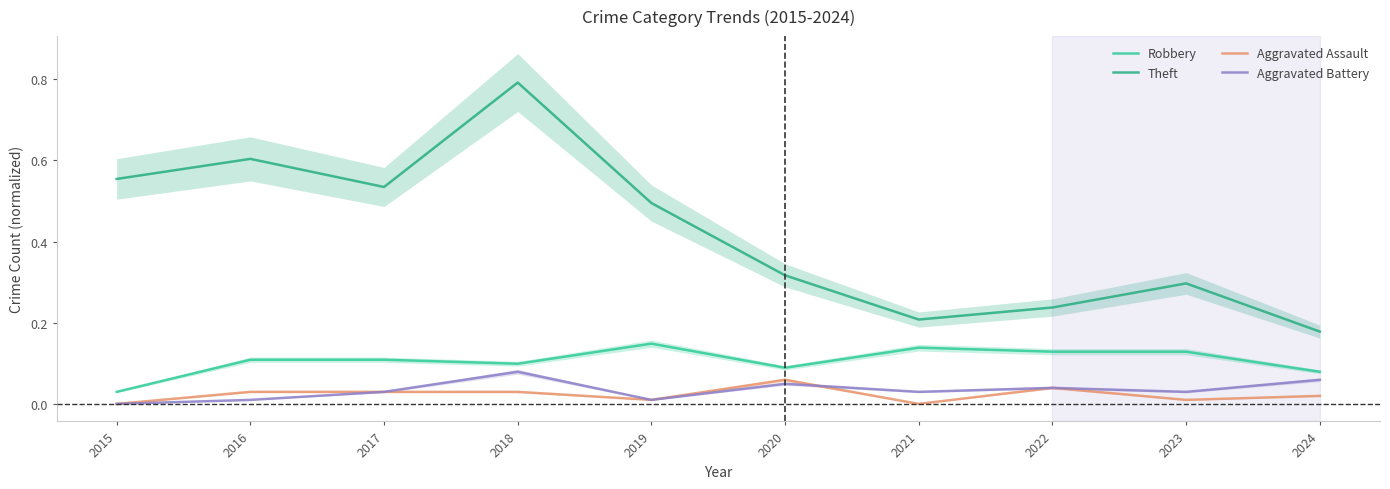

Between which two adjacent categories do Aggravated Battery and Aggravated Assault first intersect?

2020 and 2021